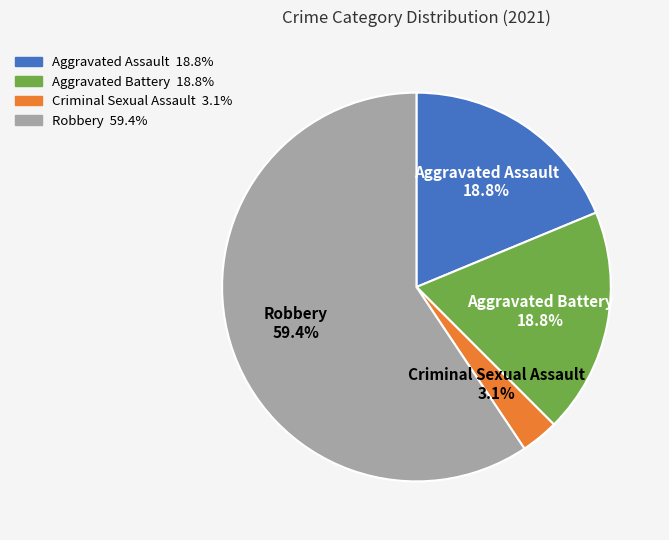

How many segments does this pie chart have?

4